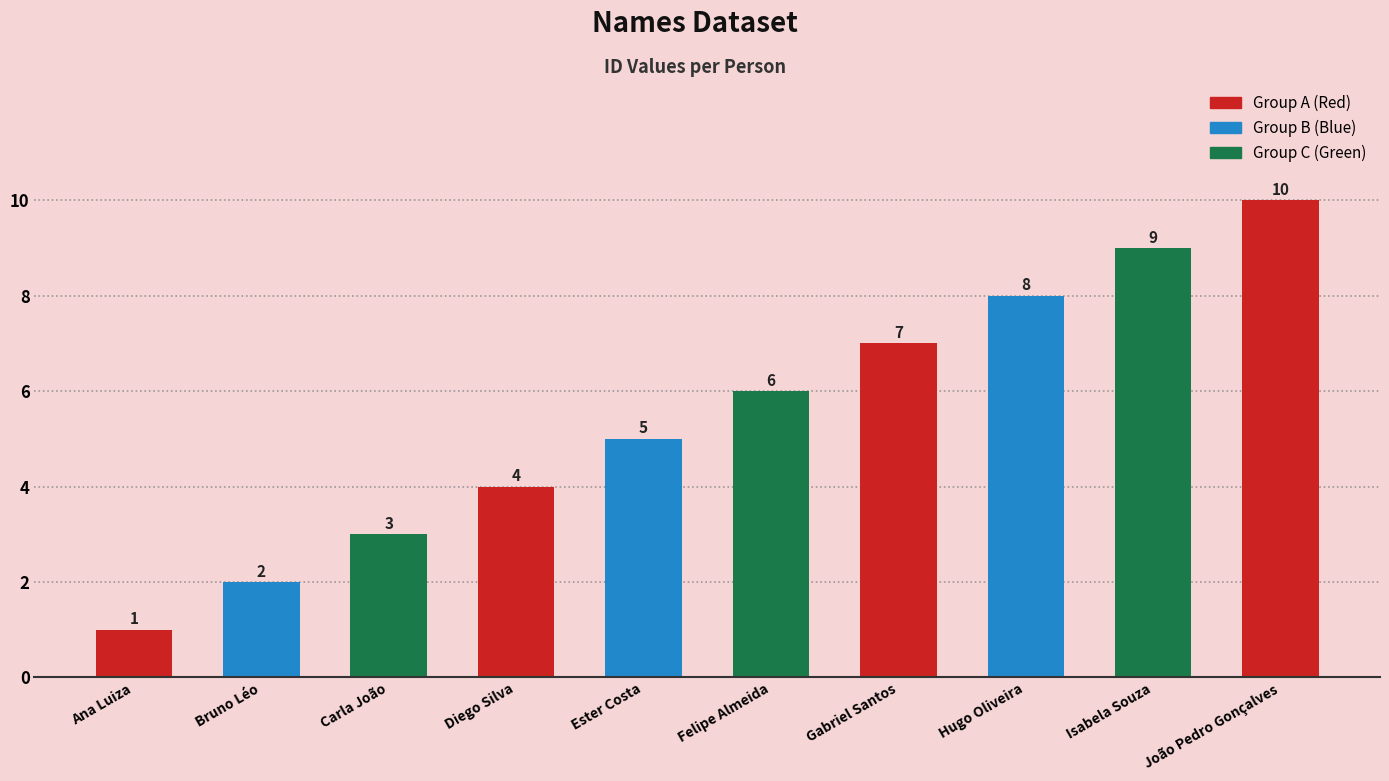

At which category does the chart reach its peak across all series?

João Pedro Gonçalves